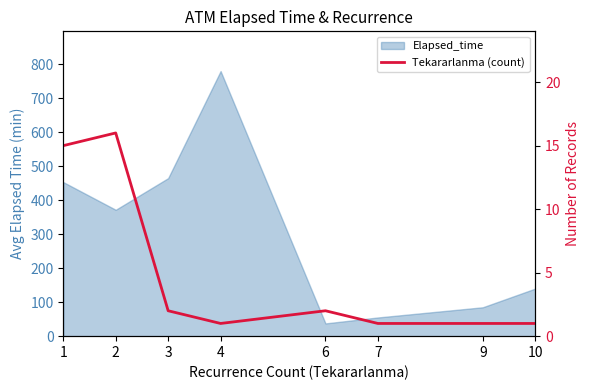

What is the minimum value shown in the chart?

1